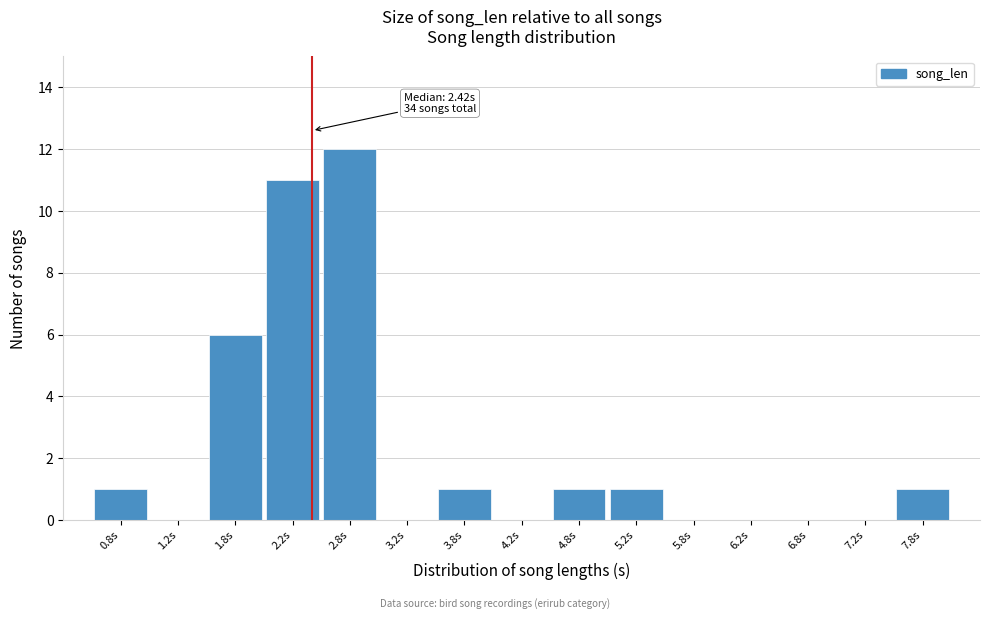

Which range on the x-axis has the tallest bar?

2.5 to 3.0